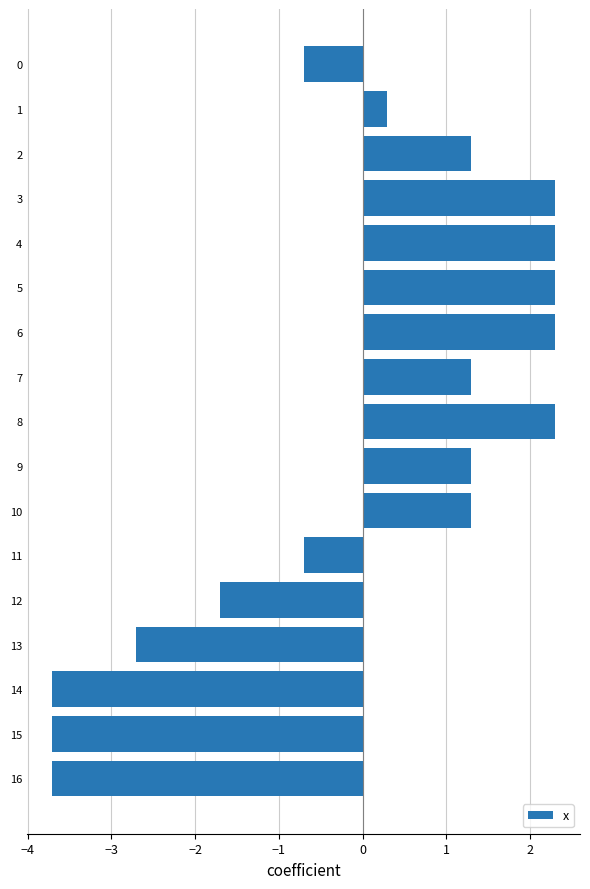

Reading bottom to top, extract all data points from this chart.

-3.7	-3.7	-3.7	-2.7	-1.7	-0.7	1.3	1.3	2.3	1.3	2.3	2.3	2.3	2.3	1.3	0.3	-0.7